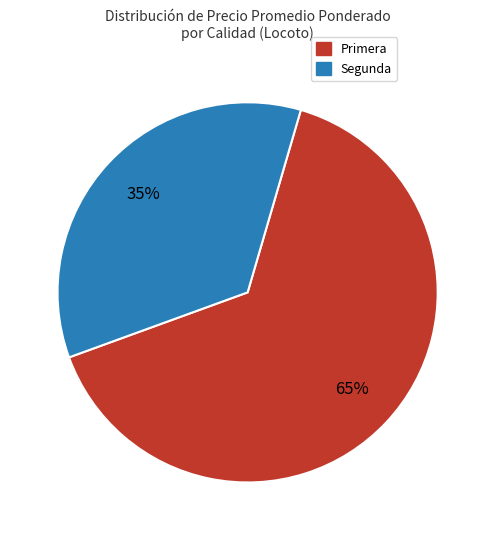

To the nearest percent, what percentage of the pie is Primera?

65%